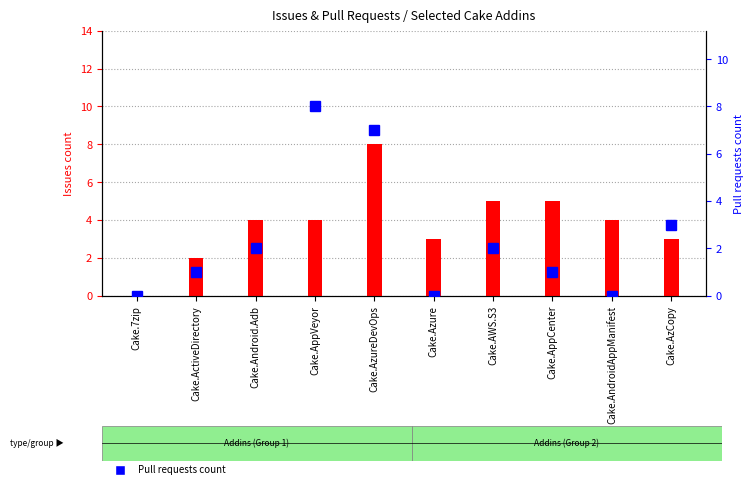

What is the difference between the maximum and minimum values in the Issues count series?

8